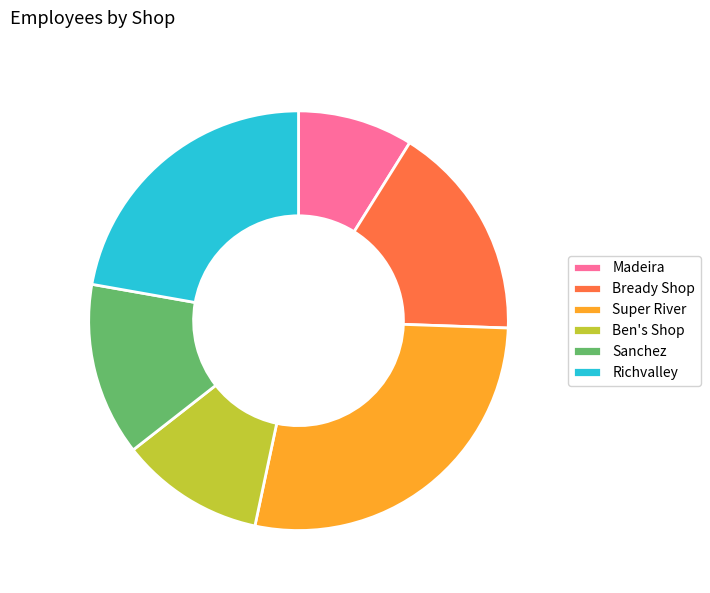

Does Madeira account for over 50% of the chart?

No